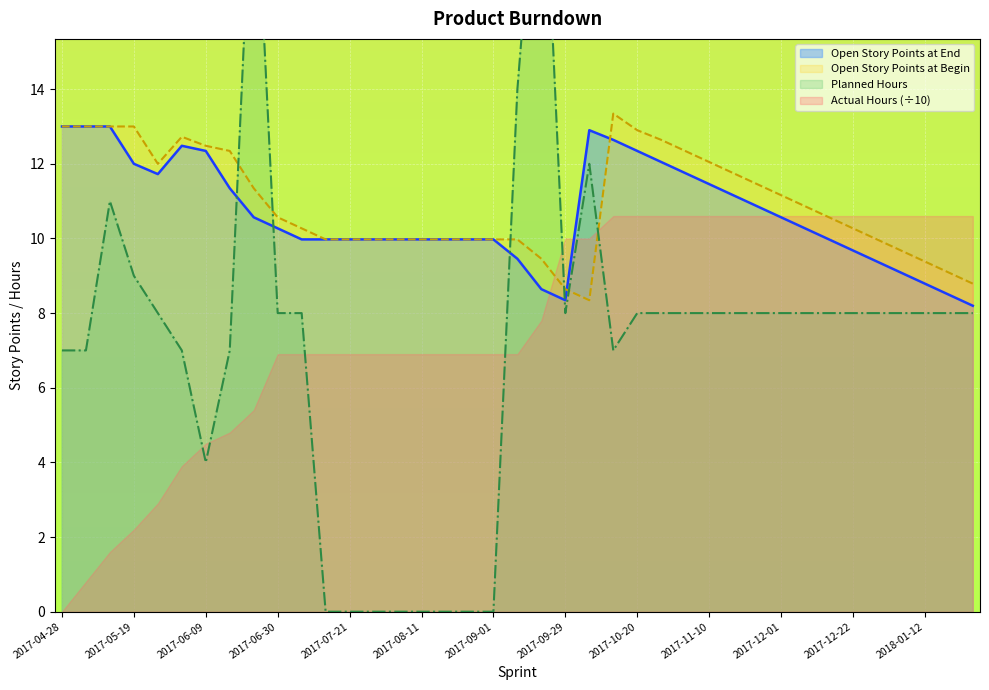

What is the value of the Open Story Points at End point at the 26th from the left?

12.0